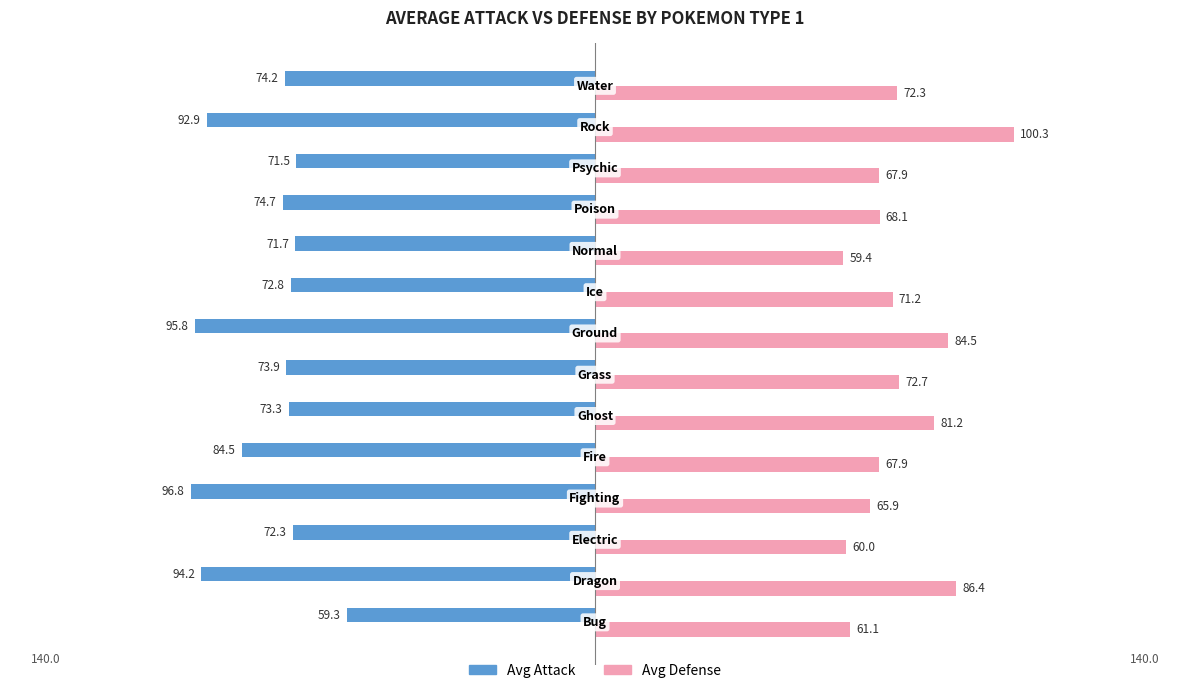

What is the minimum value shown in the chart?

-96.8